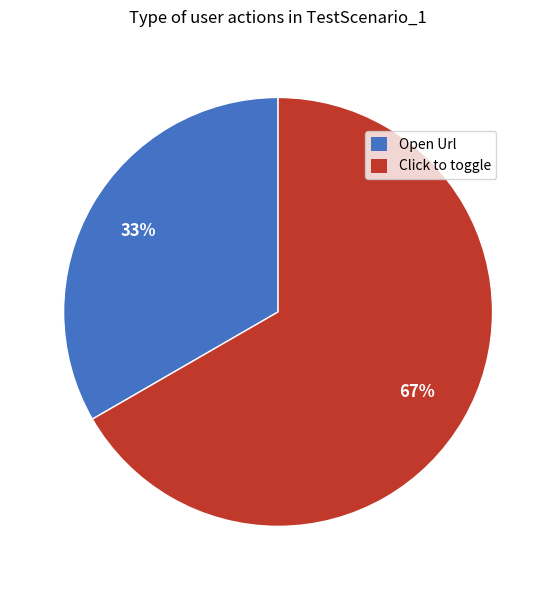

True or false: Open Url accounts for 23% of the total.

False